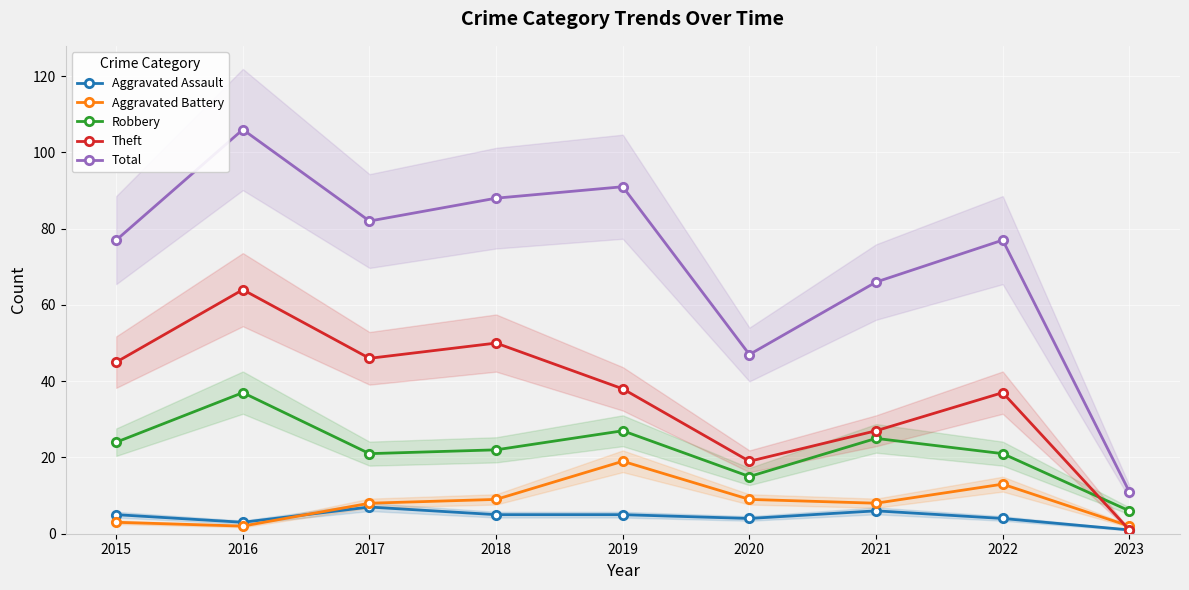

Where is Robbery nearest to the value 21?

2017